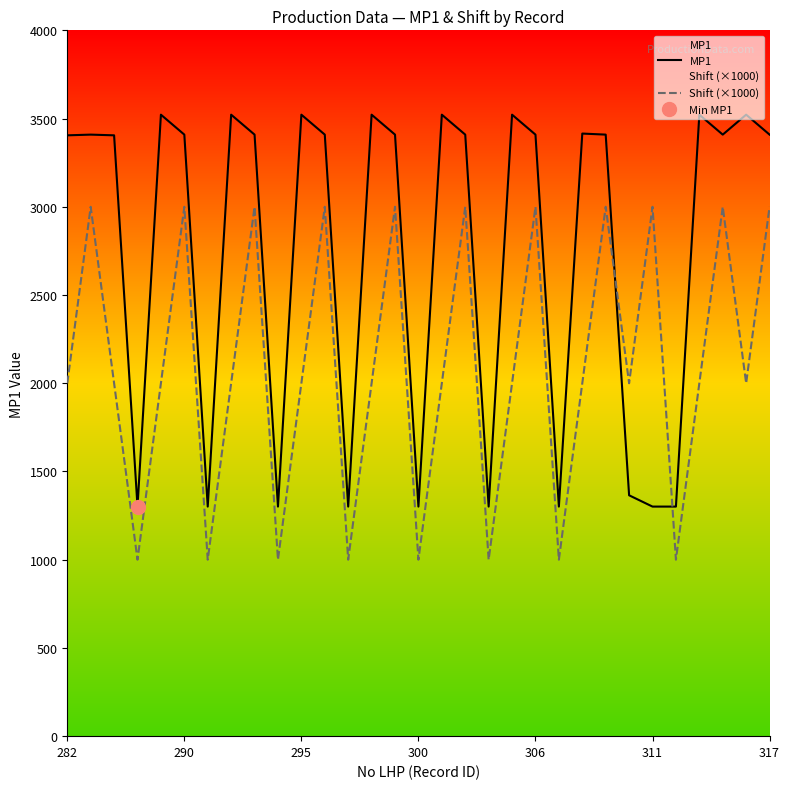

At which label is MP1 closest to 2411?

282